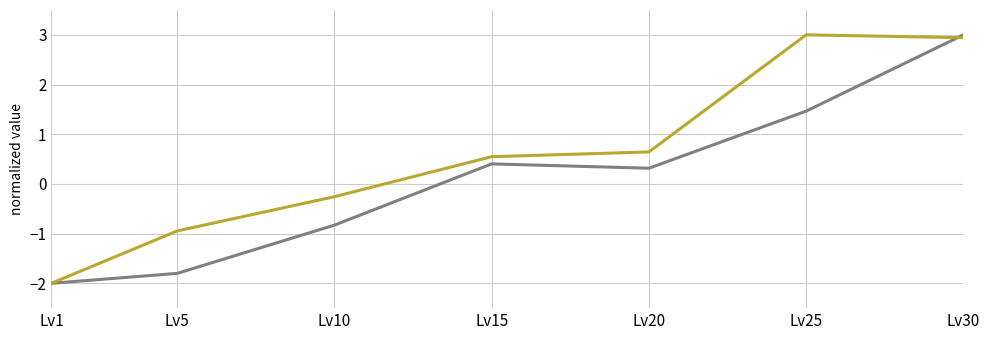

At which category is the sum across all series the highest?

Lv30